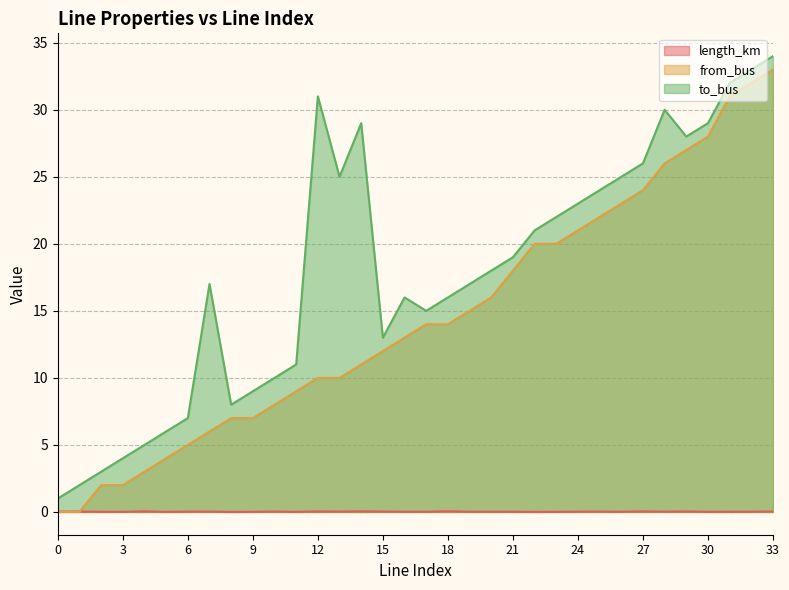

Reading left to right, list all the values displayed in this chart.

length_km: 0=0.0	1=0.0	2=0.0	3=0.0	4=0.0	5=0.0	6=0.0	7=0.0	8=0.0	9=0.0	10=0.0	11=0.0	12=0.0	13=0.0	14=0.0	15=0.0	16=0.0	17=0.0	18=0.1	19=0.0	20=0.0	21=0.0	22=0.0	23=0.0	24=0.0	25=0.0	26=0.0	27=0.0	28=0.0	29=0.0	30=0.0	31=0.0	32=0.0	33=0.0
from_bus: 0=0.0	1=0.0	2=2.0	3=2.0	4=3.0	5=4.0	6=5.0	7=6.0	8=7.0	9=7.0	10=8.0	11=9.0	12=10.0	13=10.0	14=11.0	15=12.0	16=13.0	17=14.0	18=14.0	19=15.0	20=16.0	21=18.0	22=20.0	23=20.0	24=21.0	25=22.0	26=23.0	27=24.0	28=26.0	29=27.0	30=28.0	31=31.0	32=32.0	33=33.0
to_bus: 0=1.0	1=2.0	2=3.0	3=4.0	4=5.0	5=6.0	6=7.0	7=17.0	8=8.0	9=9.0	10=10.0	11=11.0	12=31.0	13=25.0	14=29.0	15=13.0	16=16.0	17=15.0	18=16.0	19=17.0	20=18.0	21=19.0	22=21.0	23=22.0	24=23.0	25=24.0	26=25.0	27=26.0	28=30.0	29=28.0	30=29.0	31=32.0	32=33.0	33=34.0